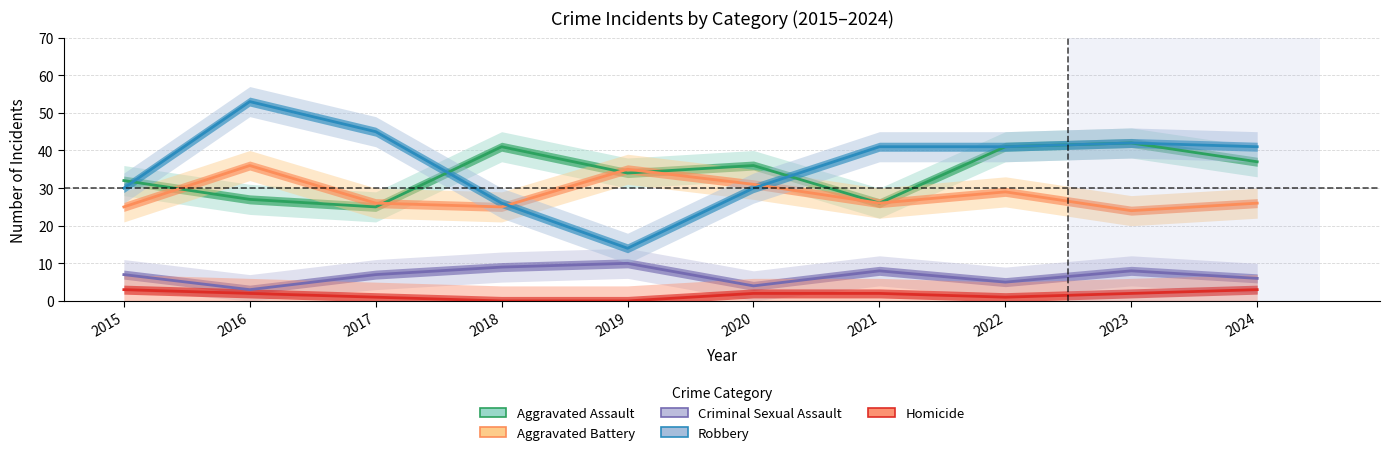

True or false: Homicide and Criminal Sexual Assault intersect in this chart.

False